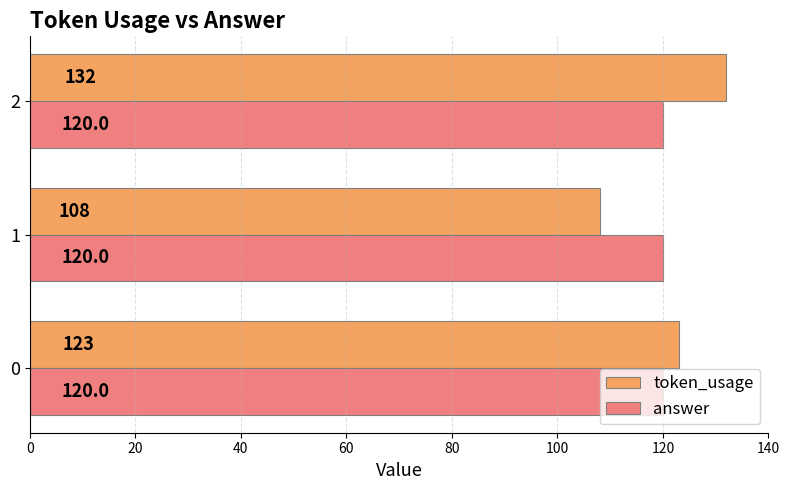

Which category has the highest value across all series?

2